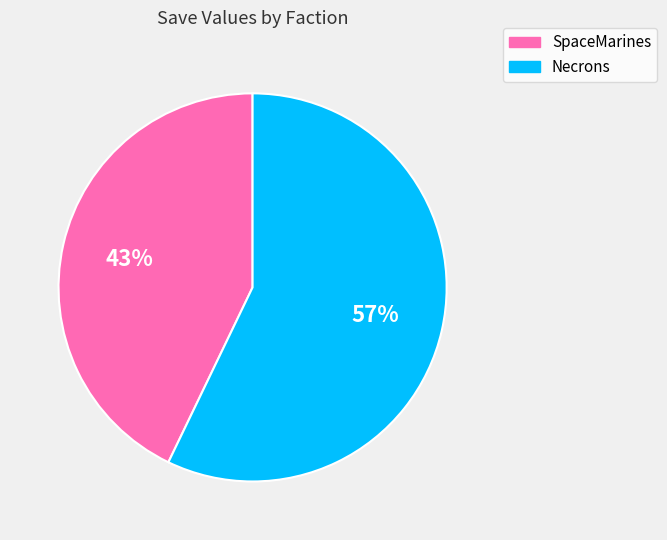

To the nearest percent, what portion does SpaceMarines represent?

43%